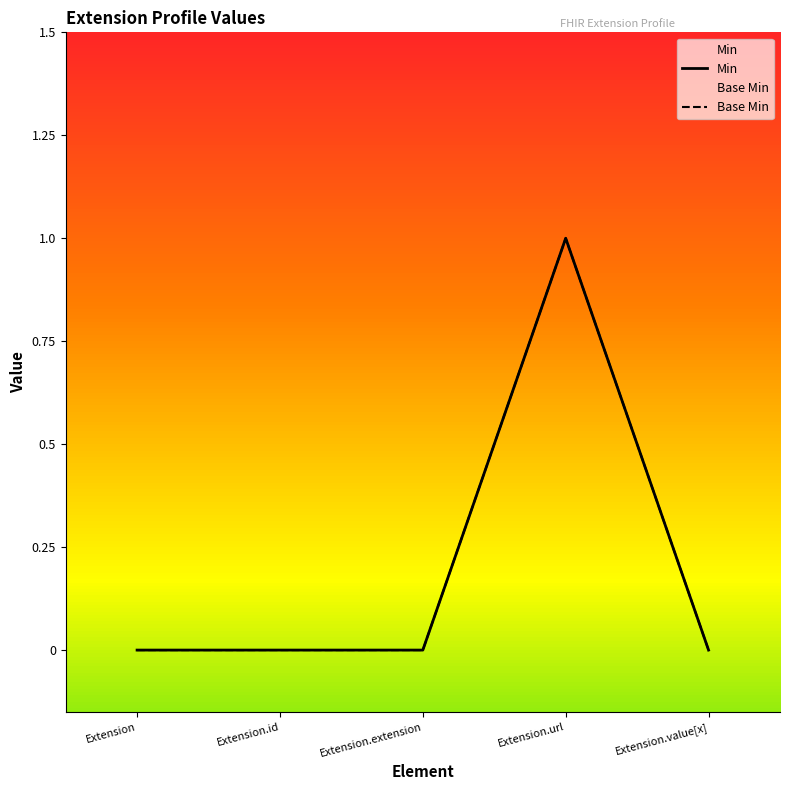

How many Base Min values are between 0 and 1?

5